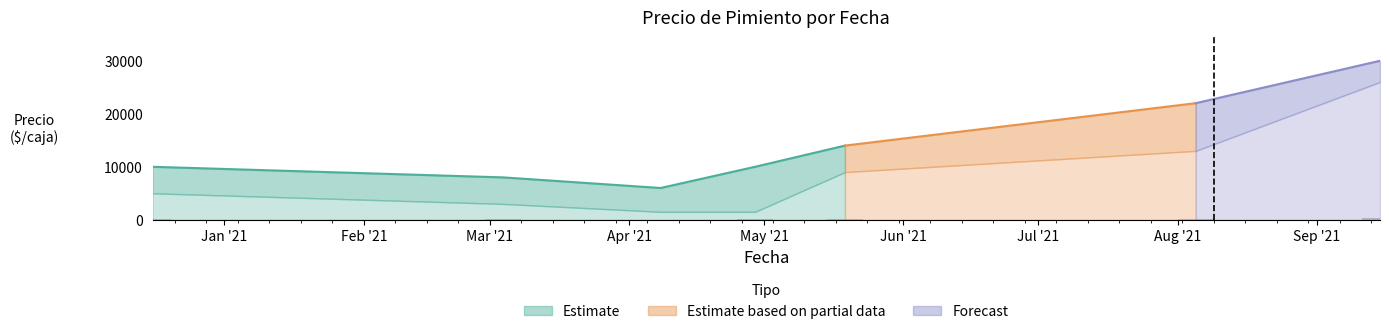

What is the difference between the Precio maximo values at 2021-03-04 and 2021-09-15?

22000